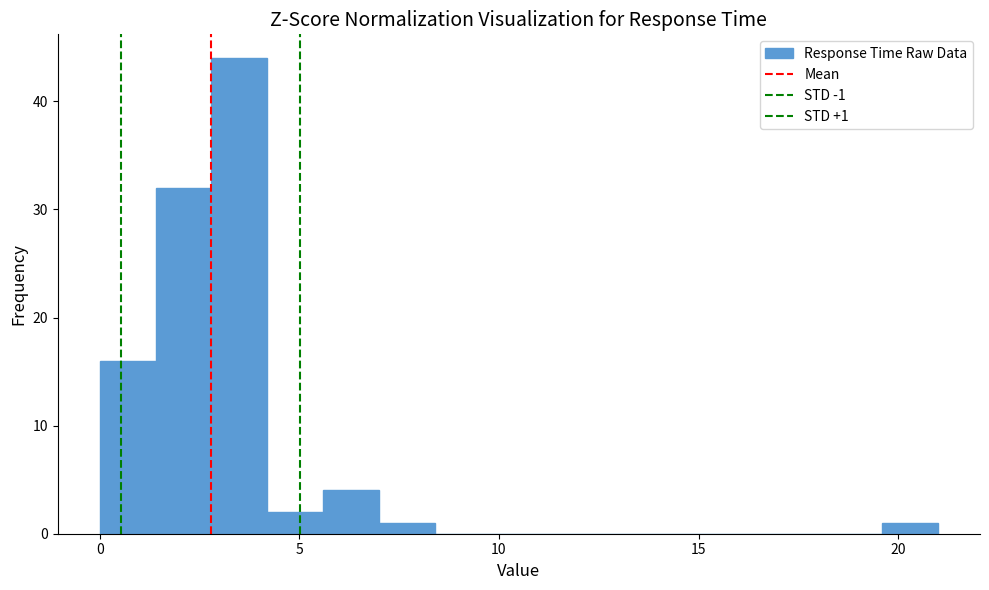

Around what value on the x-axis is the tallest bar? Give the approximate position of its centre, as read against the axis.

3.5